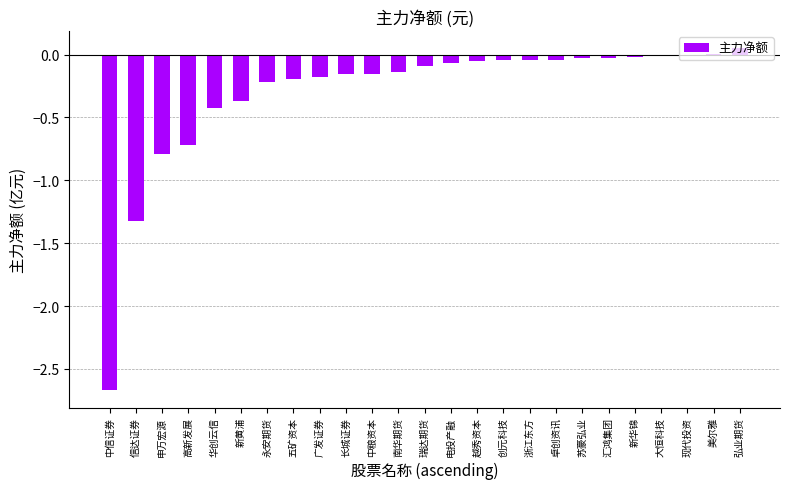

How many data points does each series have?

25